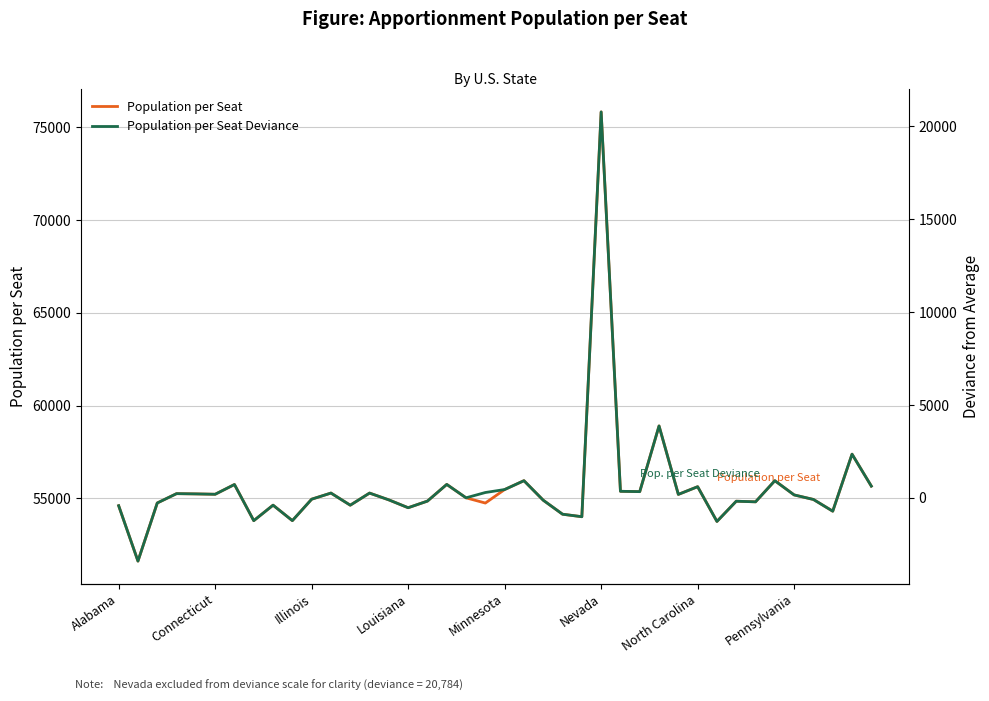

At which label does Population per Seat reach its peak?

Nevada